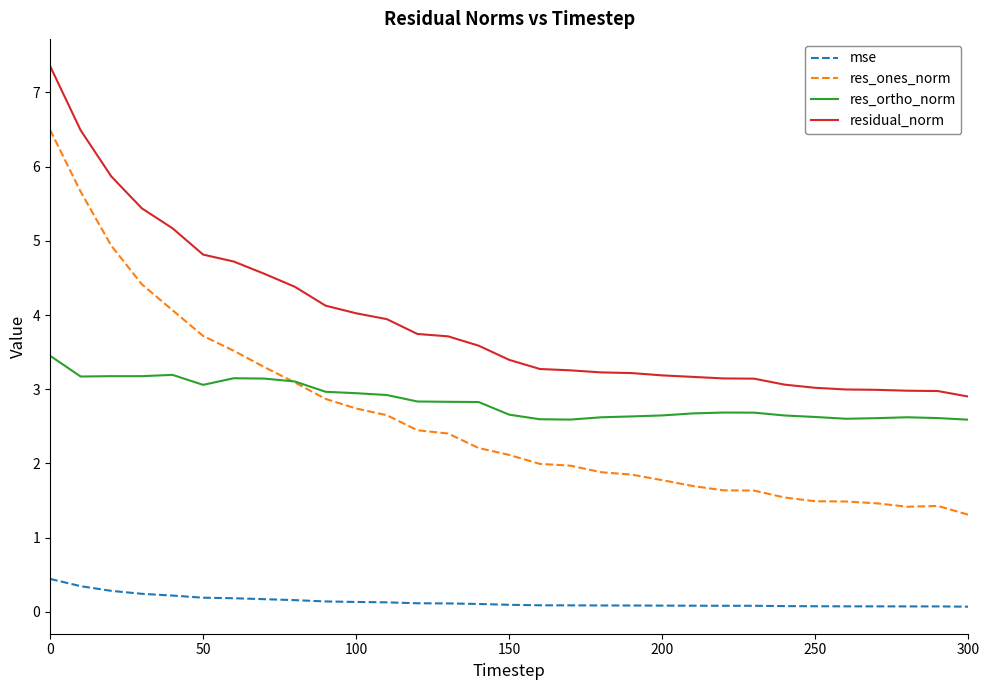

Rank the series by their maximum value, from highest to lowest.

residual_norm, res_ones_norm, res_ortho_norm, mse